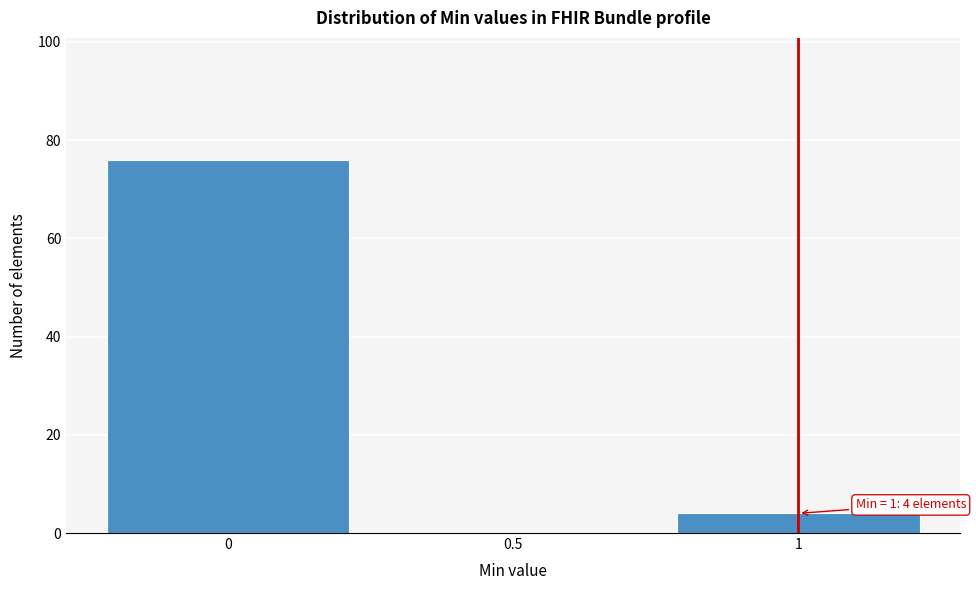

Reading left to right, what are all the values shown in this chart?

0=76	0.5=0	1=4